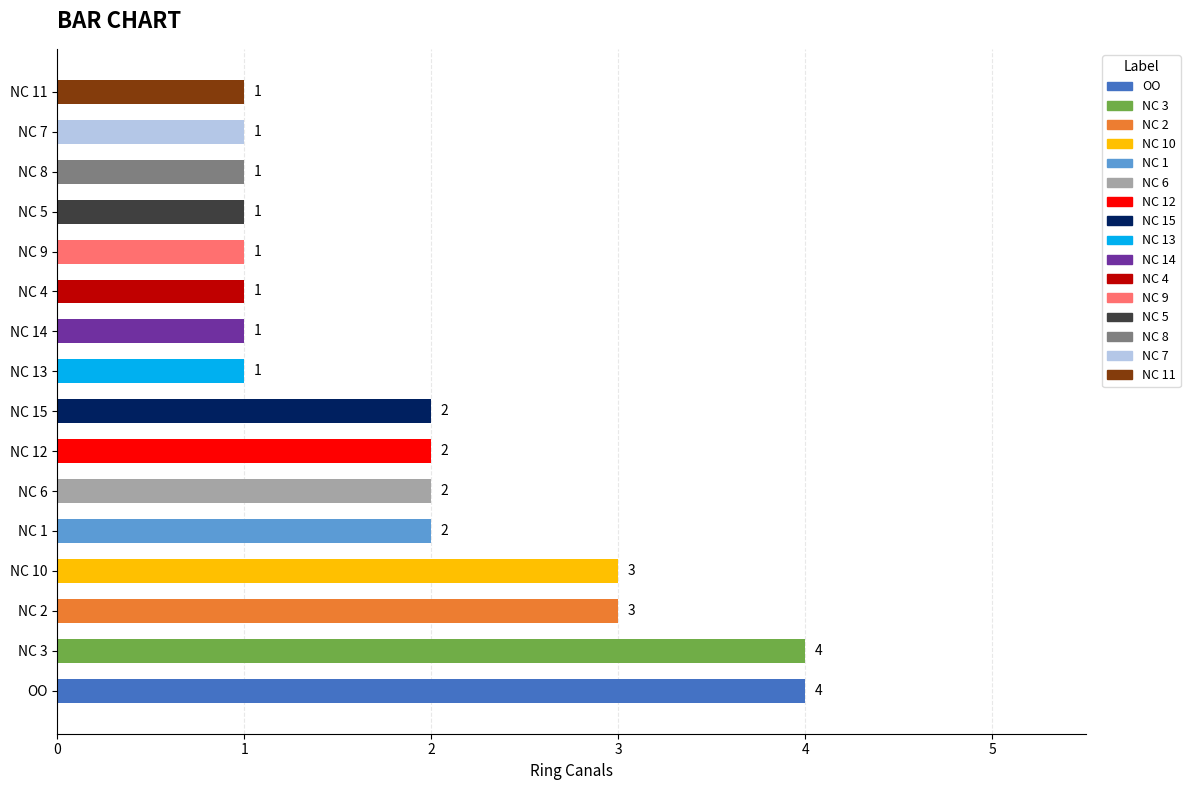

Reading bottom to top, what are all the values shown in this chart?

OO=4	NC 3=4	NC 2=3	NC 10=3	NC 1=2	NC 6=2	NC 12=2	NC 15=2	NC 13=1	NC 14=1	NC 4=1	NC 9=1	NC 5=1	NC 8=1	NC 7=1	NC 11=1